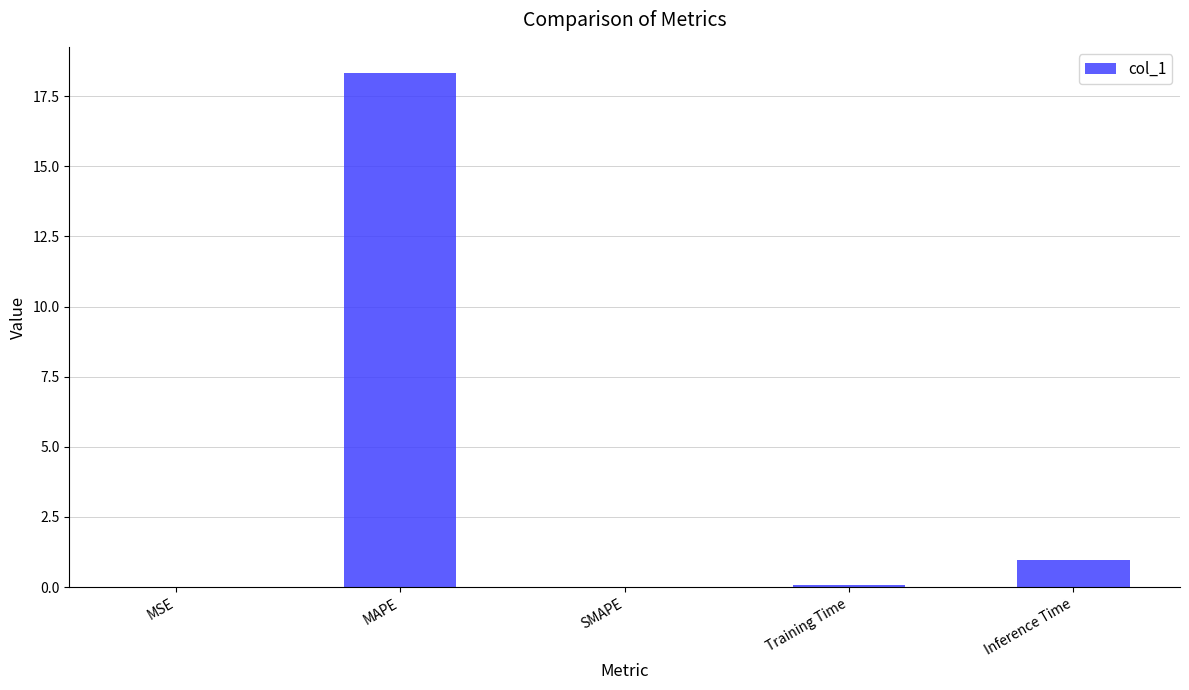

What value does the data have at Training Time?

0.1